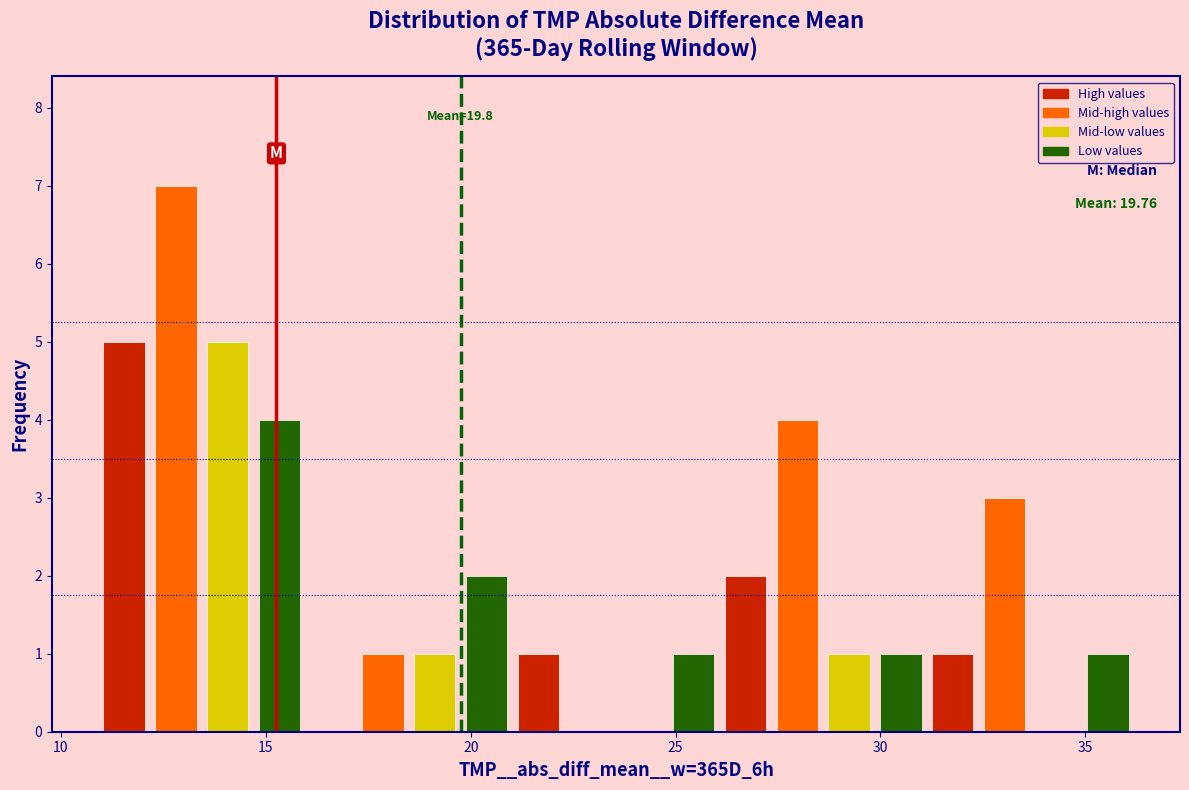

Read against the x-axis, roughly where is the centre of the tallest bar?

13.0